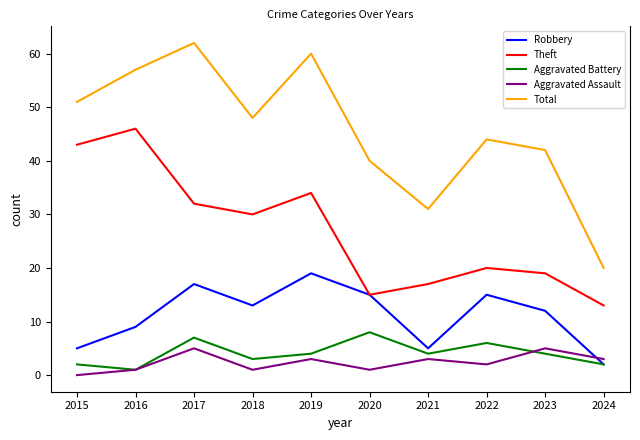

At which category is the sum across all series the highest?

2017